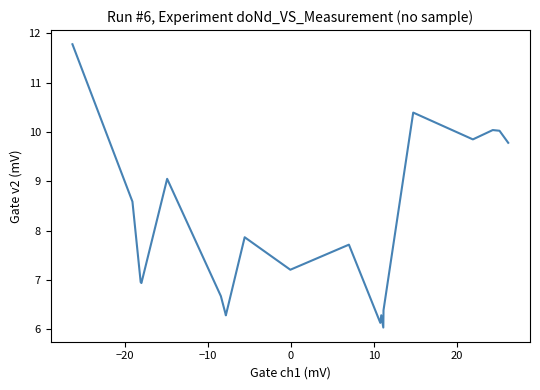

What is the minimum value shown in the chart?

6.0